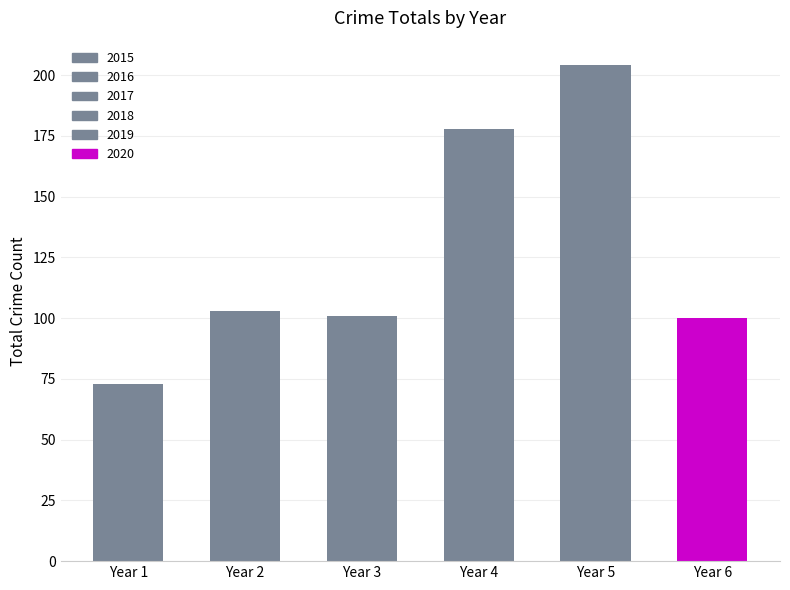

True or false: the data shows 103 at Year 2.

True